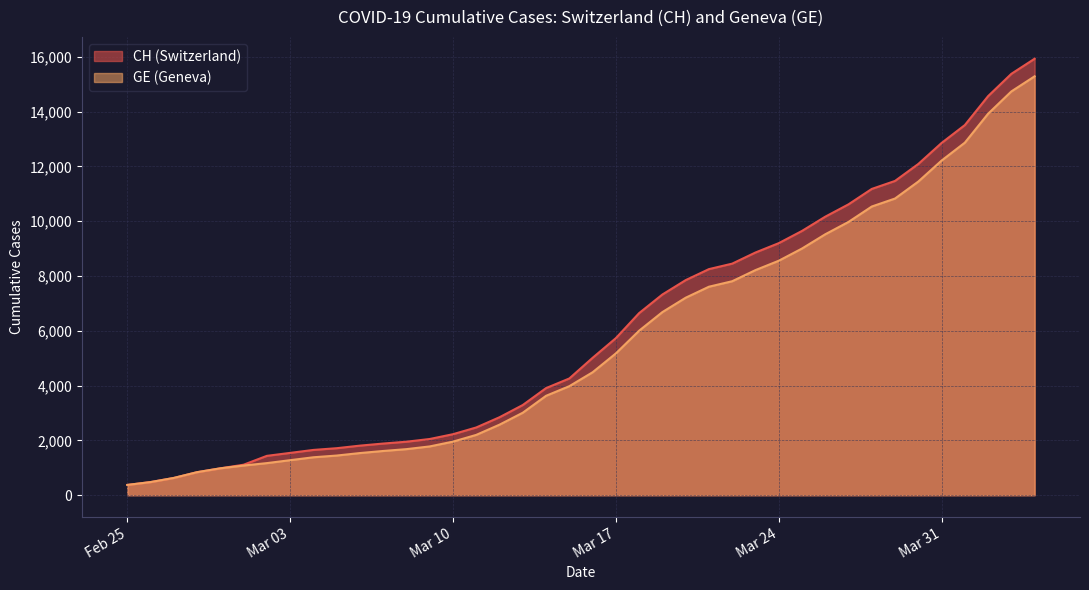

What is the smallest value displayed?

375